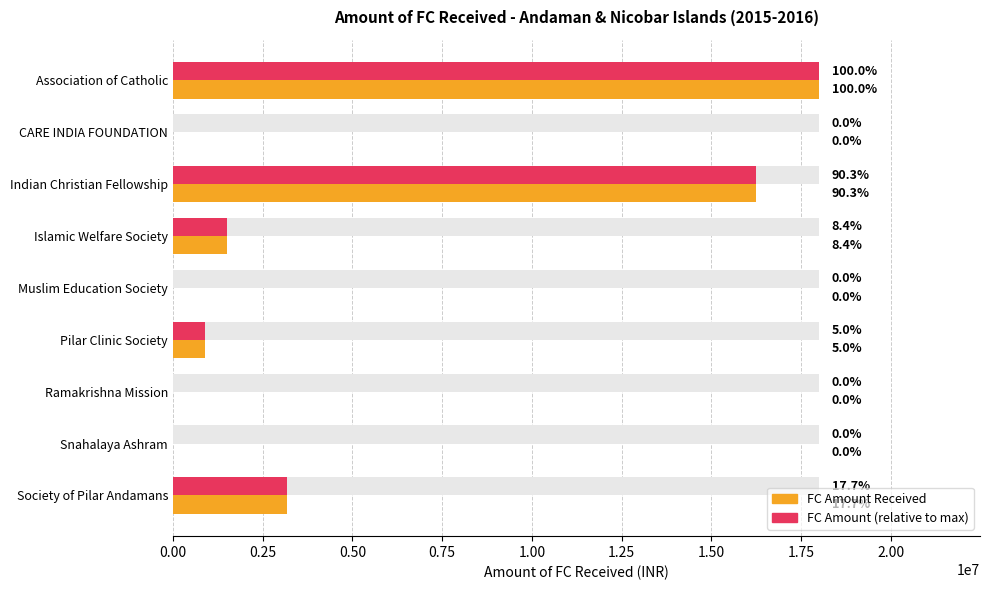

How many data points in Amount (% of Max) are less than 893179?

4